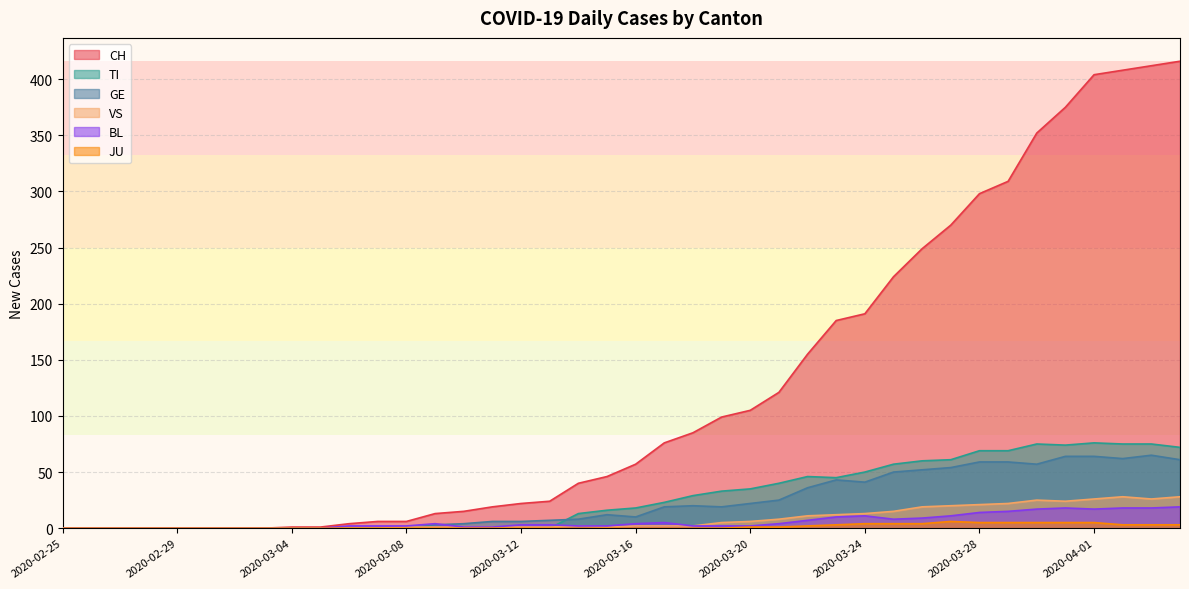

Does the chart have visible grid lines?

Yes